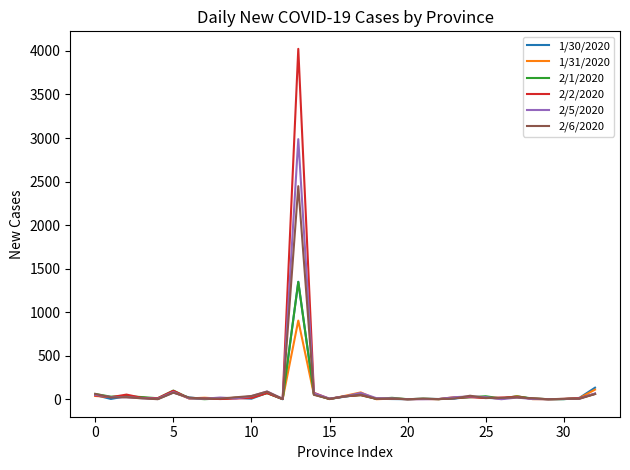

What is the greatest value displayed?

4024